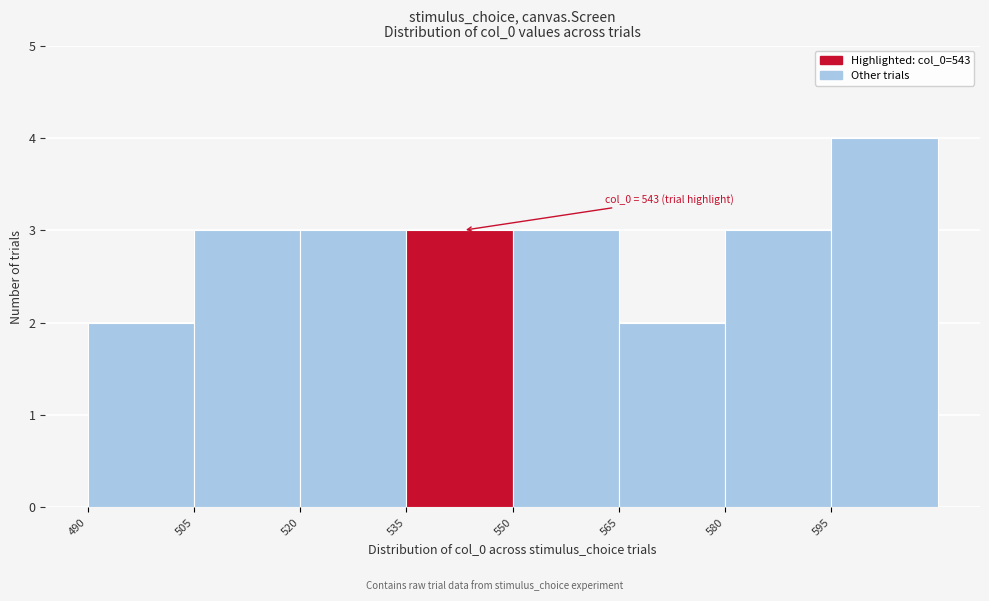

Over which range of the x-axis is the bar tallest?

595 to 610